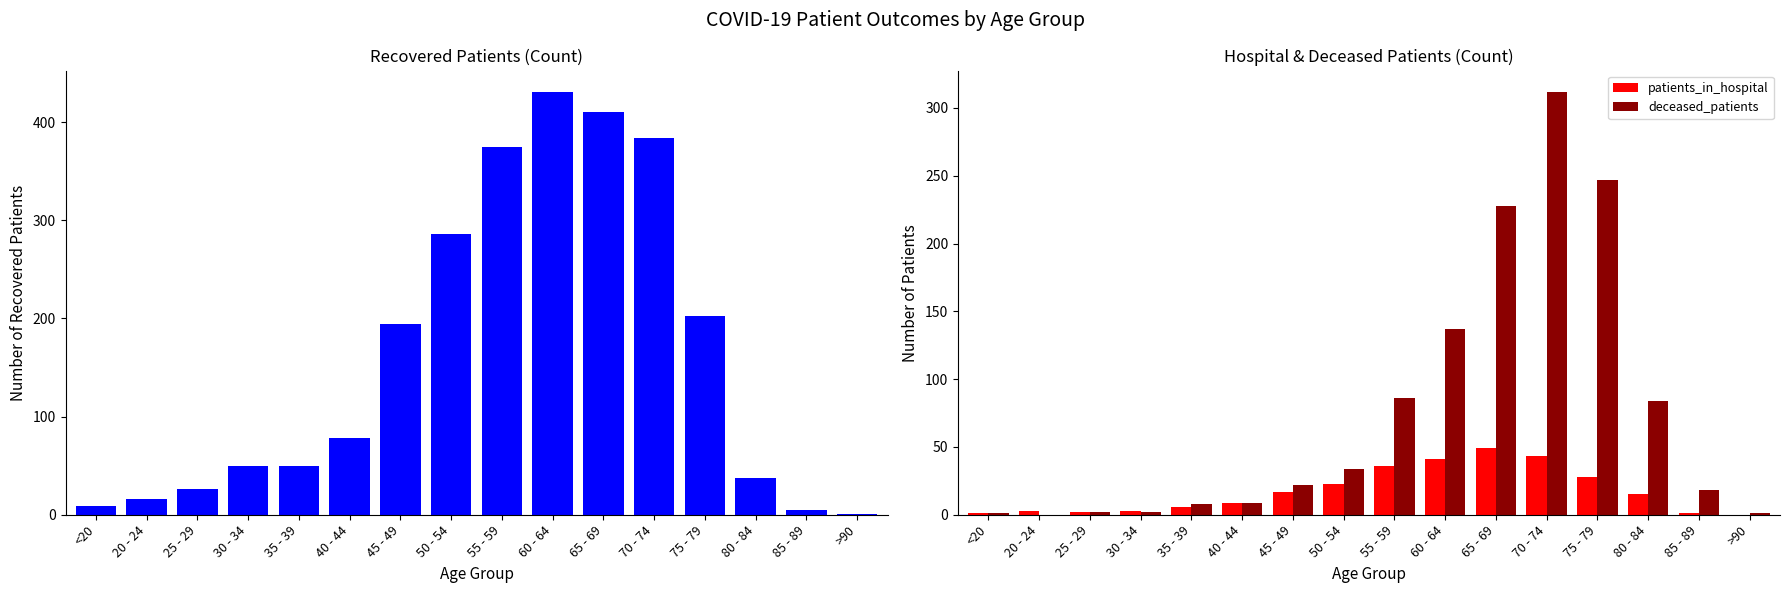

How many data points in recovered_patients are less than 78?

8